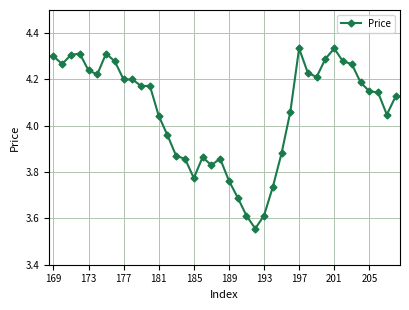

True or false: the data has more than 0 interior local peaks.

True